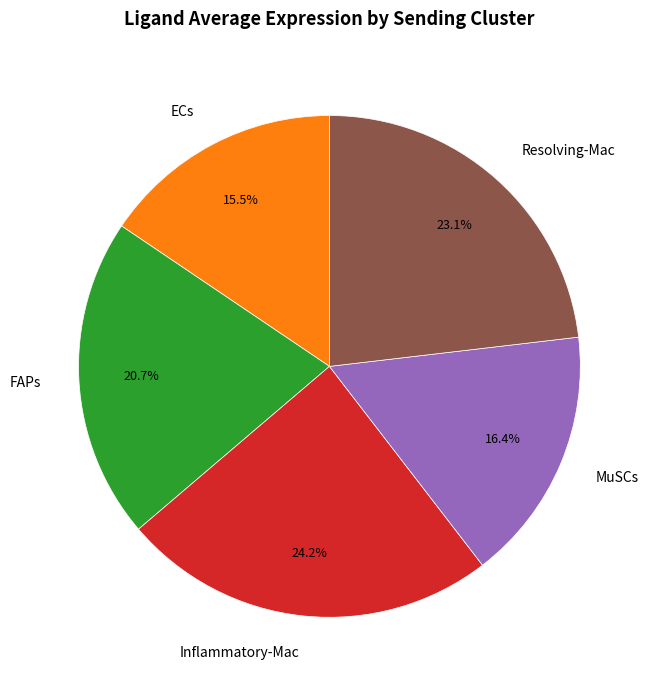

Which slice is the largest?

Inflammatory-Mac